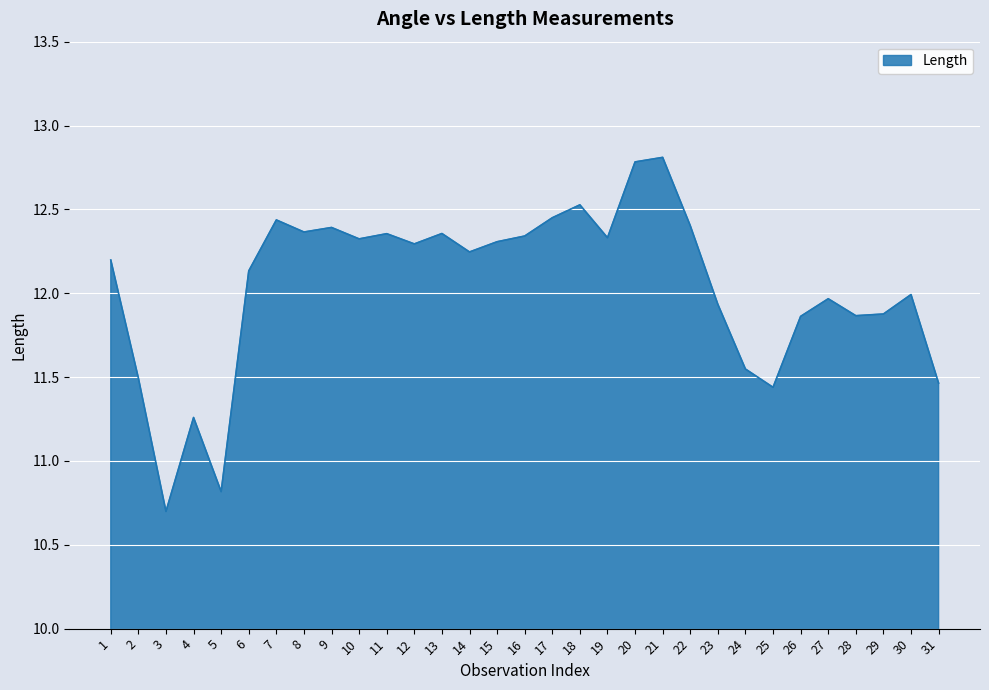

At which category does the chart reach its minimum across all series?

3